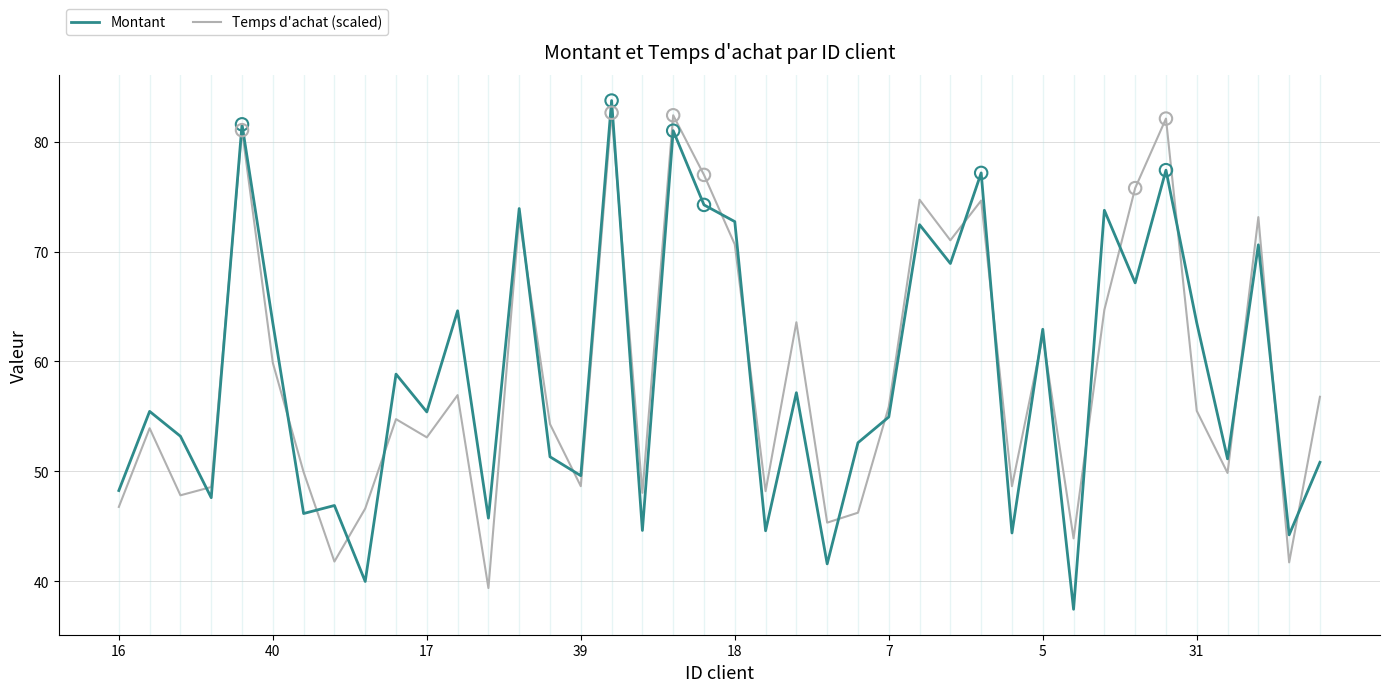

True or false: Montant and Temps d'achat (scaled) intersect in this chart.

True